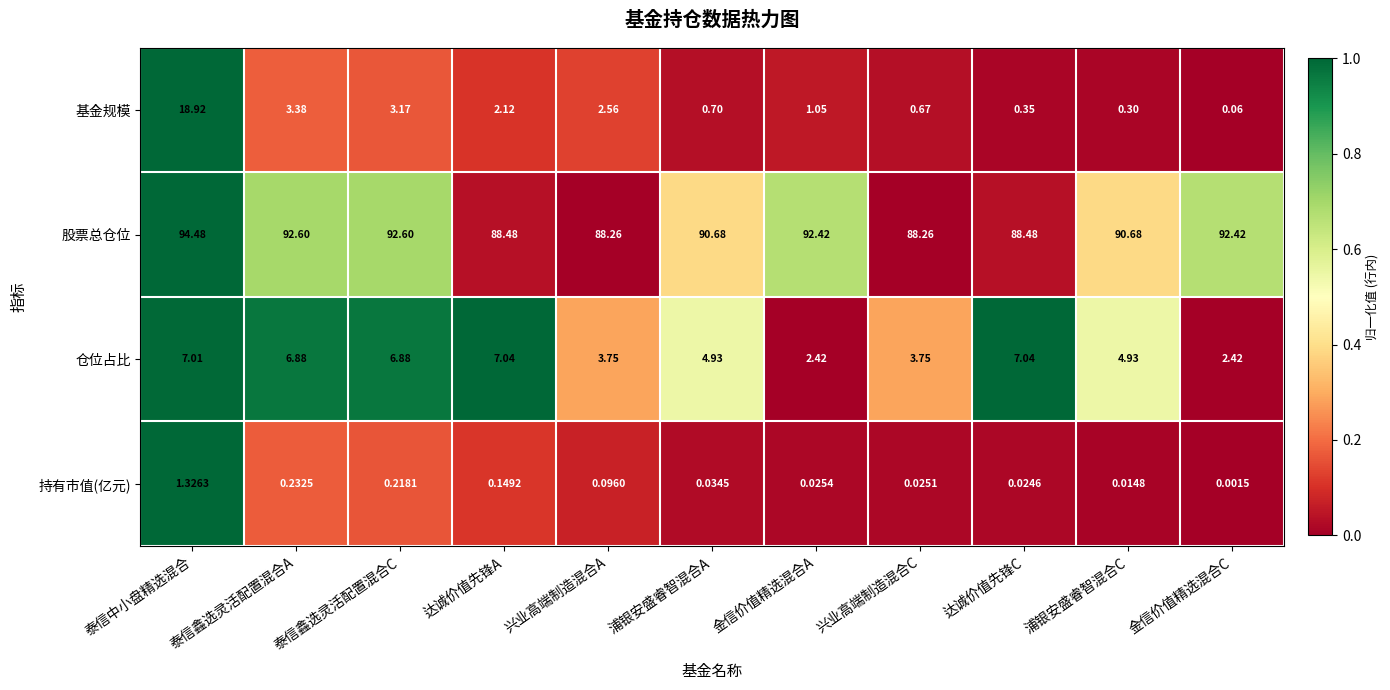

Is the value of 仓位占比 at 金信价值精选混合C greater than the value of 股票总仓位 at 金信价值精选混合C?

No